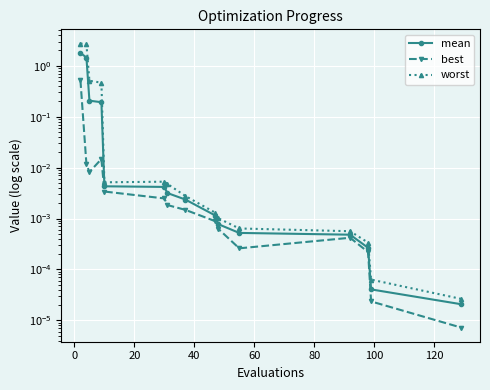

Is it true that best equals 0.0 at 9?

False